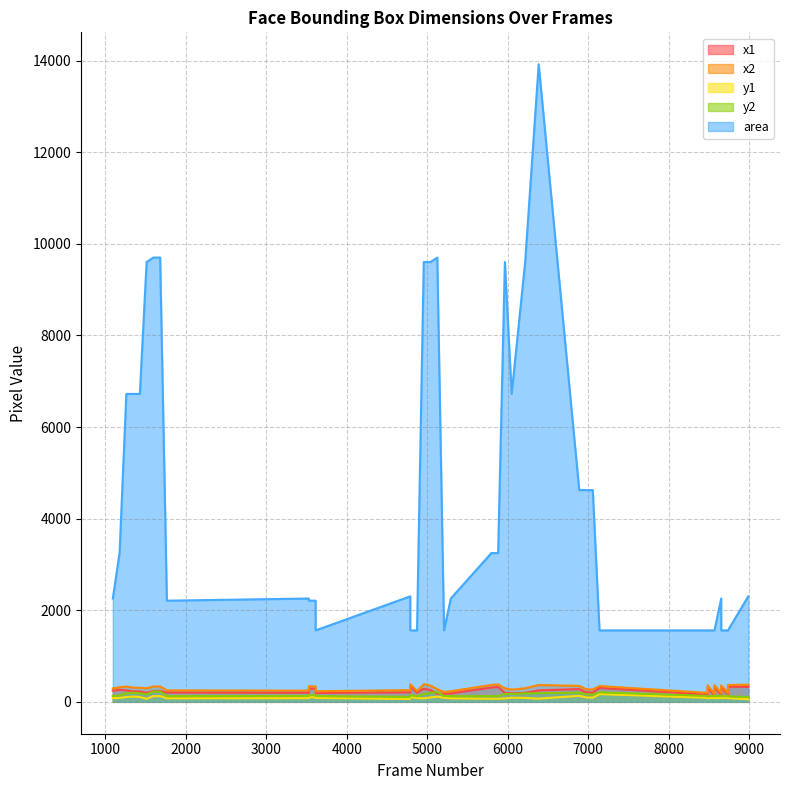

What is the maximum value shown in the chart?

13924